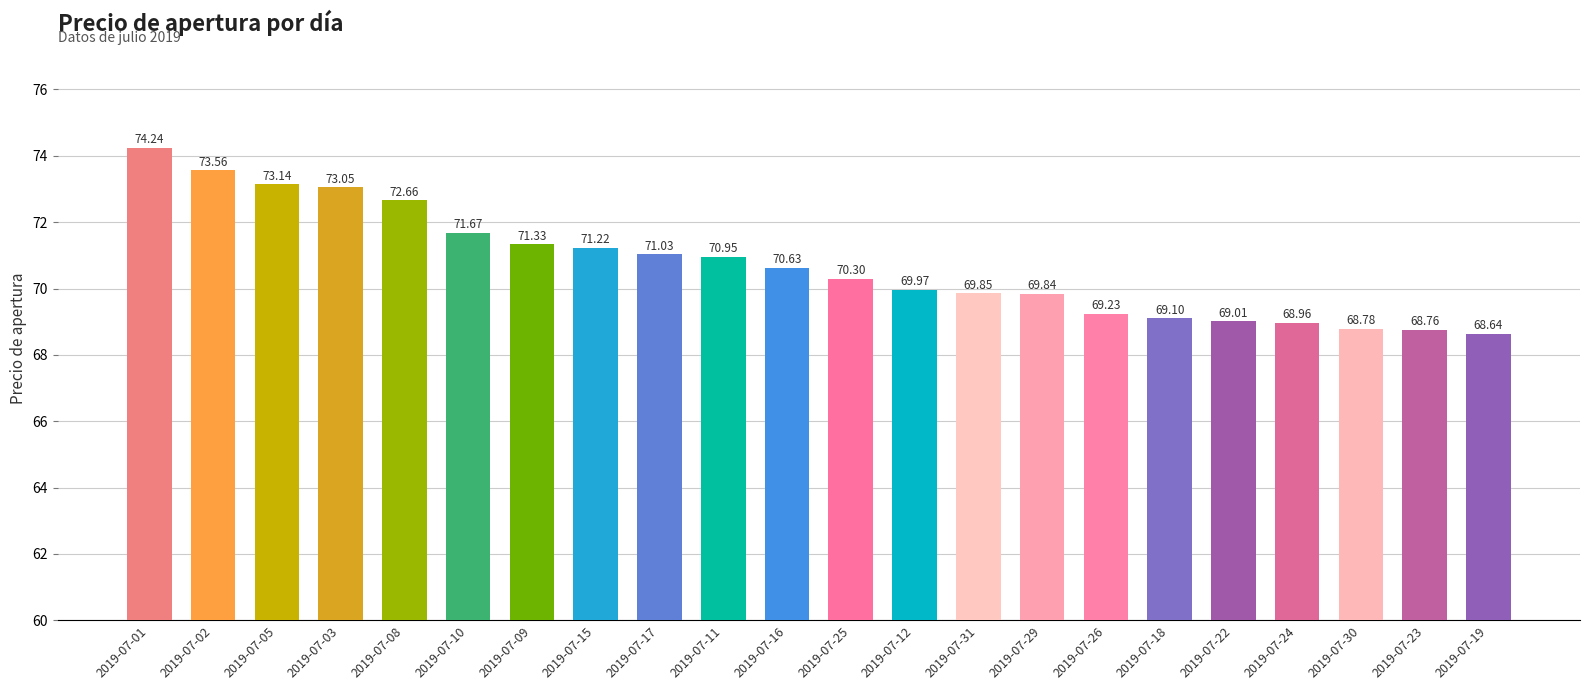

Where is the data nearest to the value 71?

2019-07-17